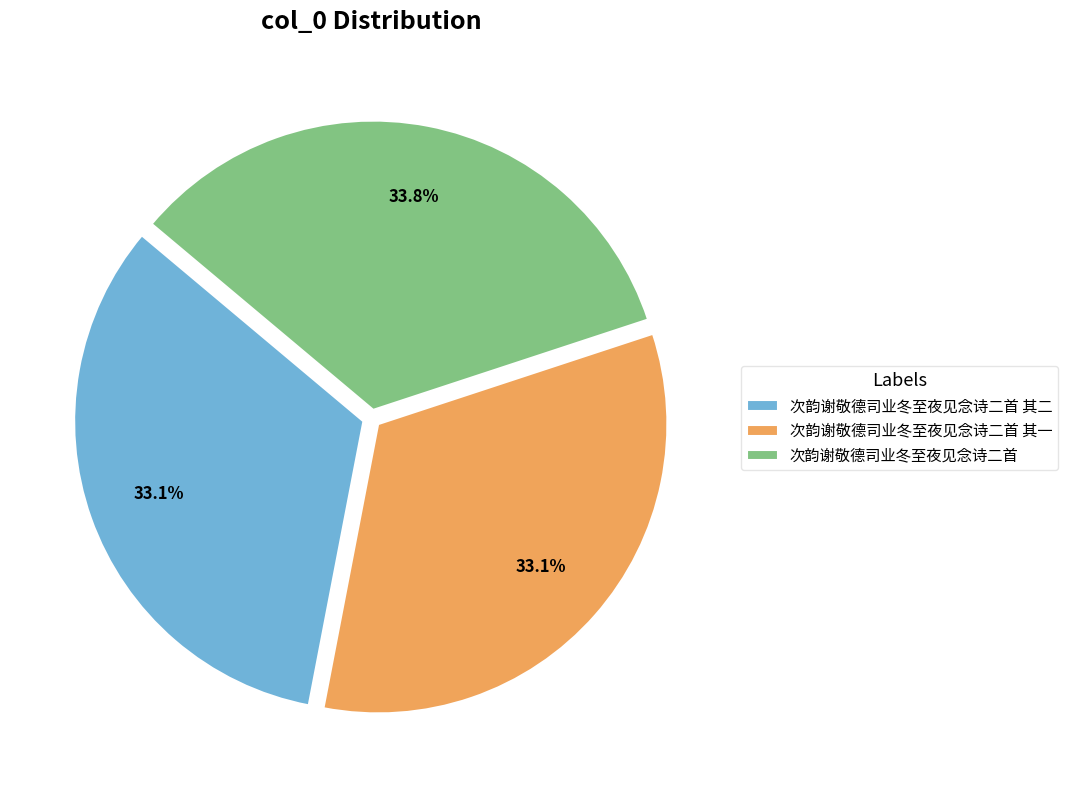

To the nearest percent, what percentage of the pie is 次韵谢敬德司业冬至夜见念诗二首?

34%